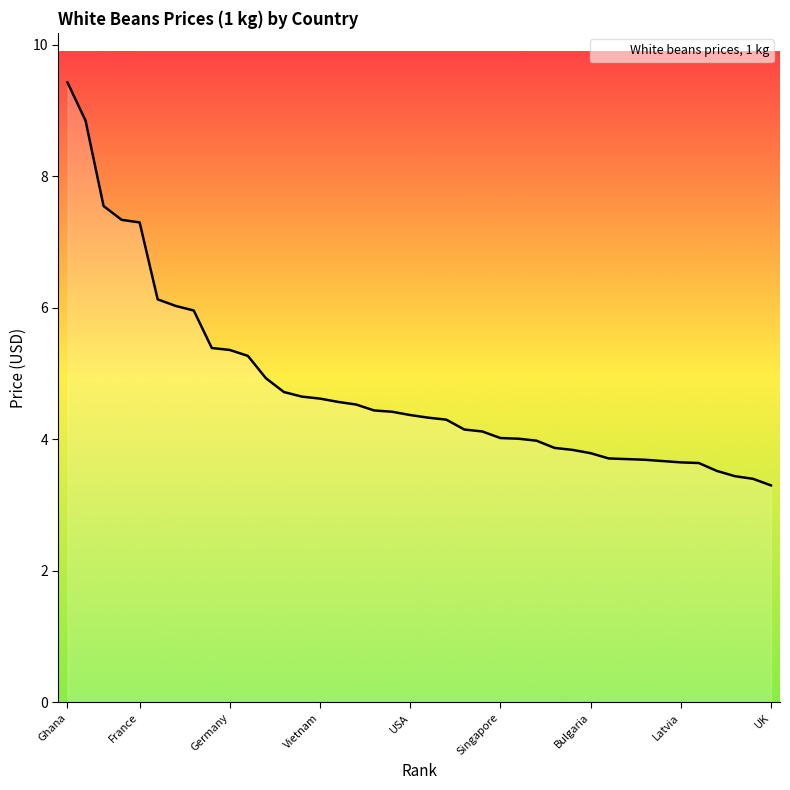

What is the difference between the maximum and minimum values?

6.1